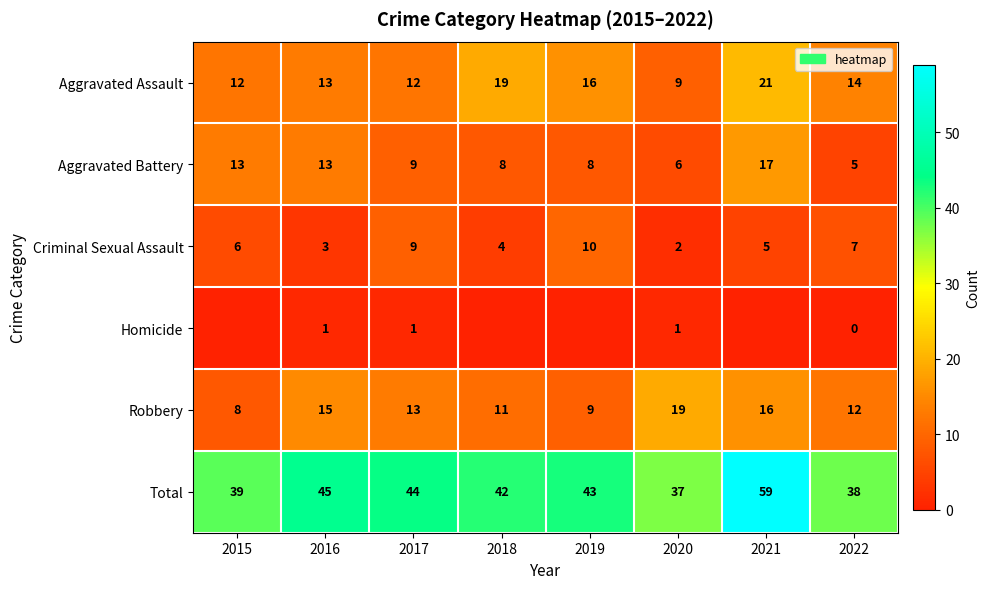

The Aggravated Battery series shows 2 at 2017. True or false?

False